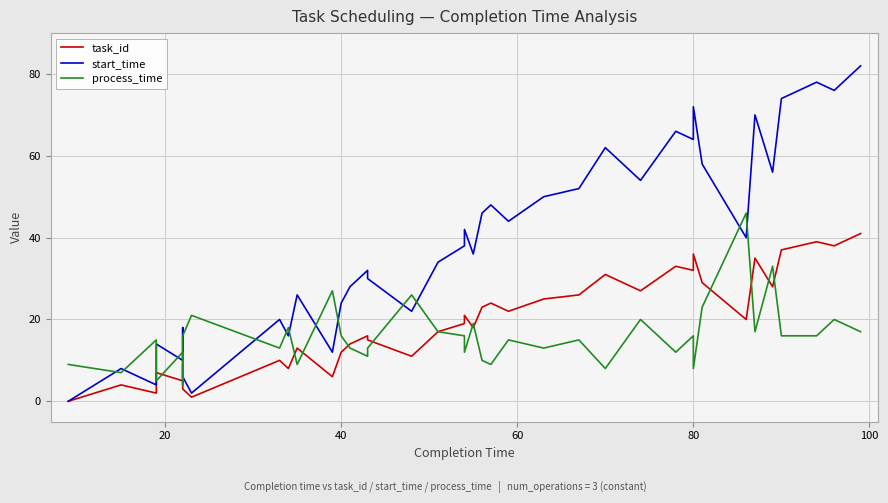

How many series are shown in this chart?

3